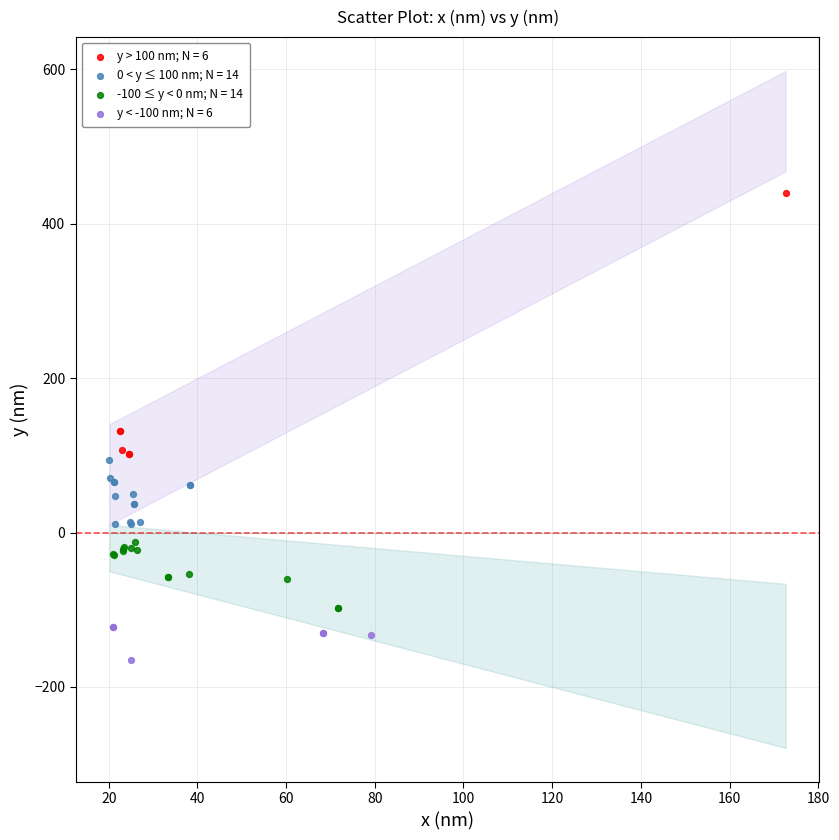

What are all the series names shown in the legend?

y > 100 nm; N = 6, 0 < y ≤ 100 nm; N = 14, -100 ≤ y < 0 nm; N = 14, y < -100 nm; N = 6